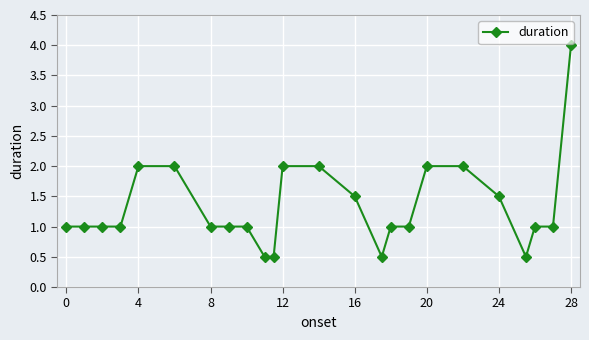

What is the value of the 10th point from the left?

0.5